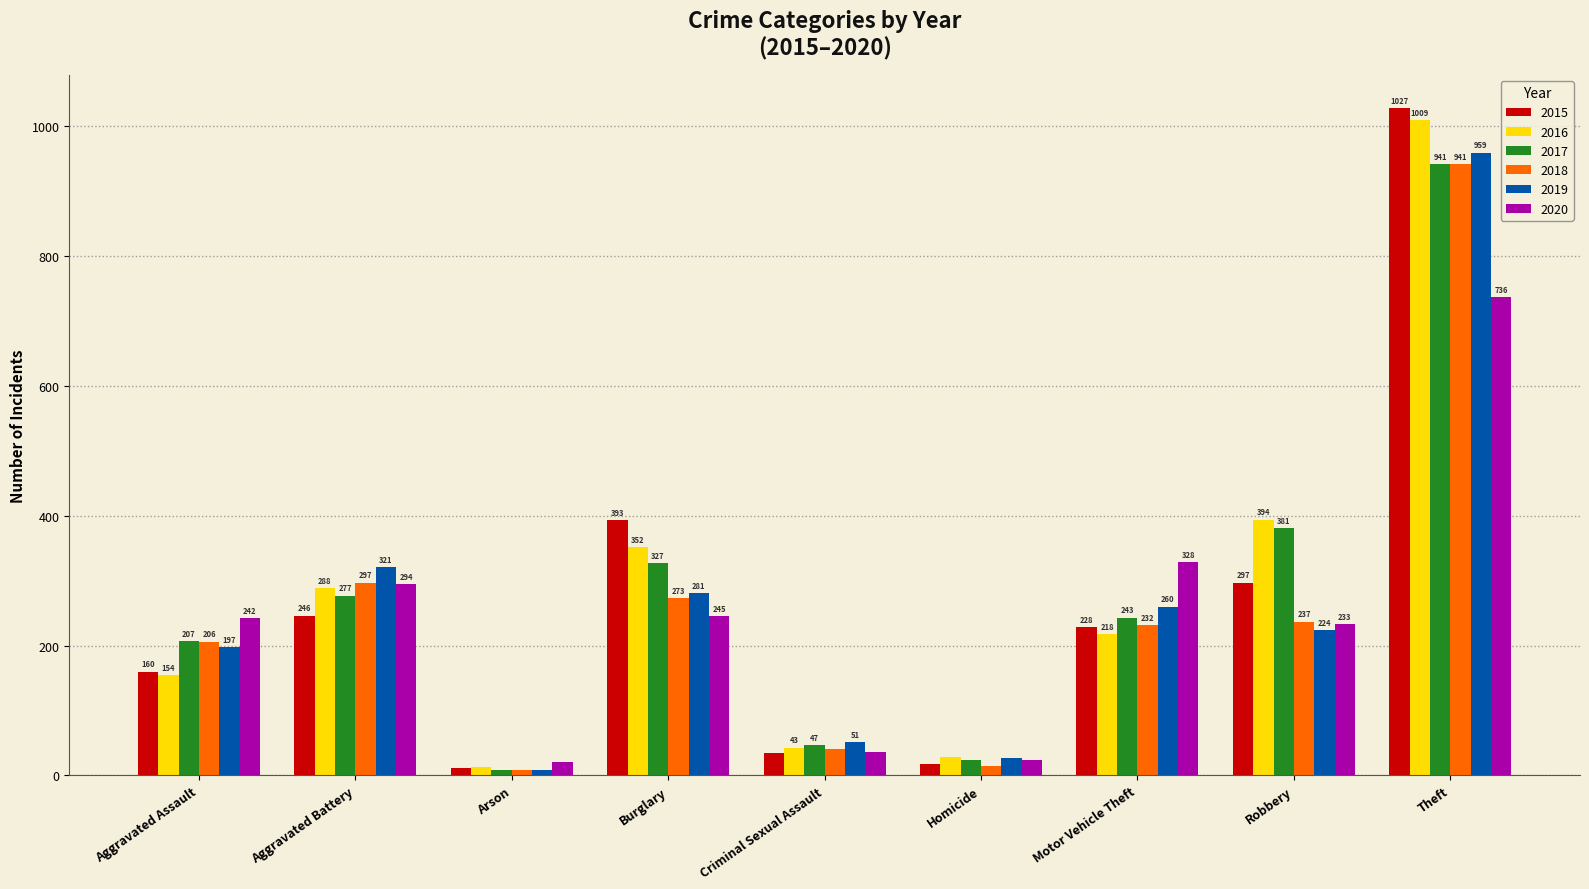

Count the number of data series in this chart.

6